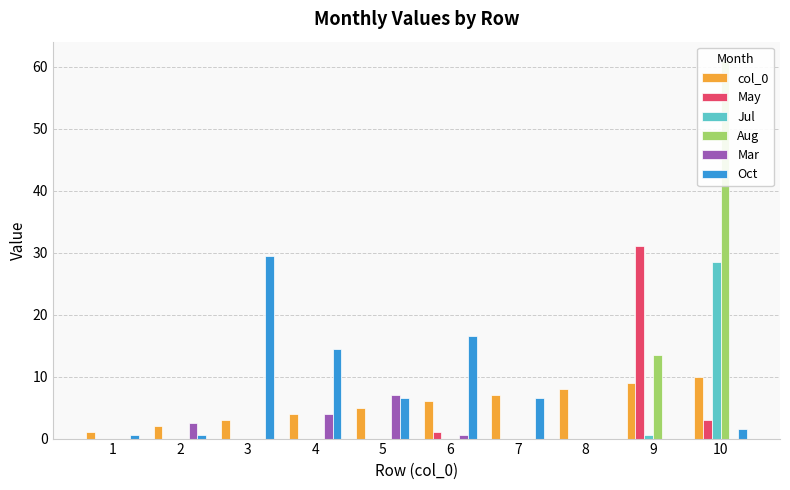

The value of May at 5 is -13.0. True or false?

False